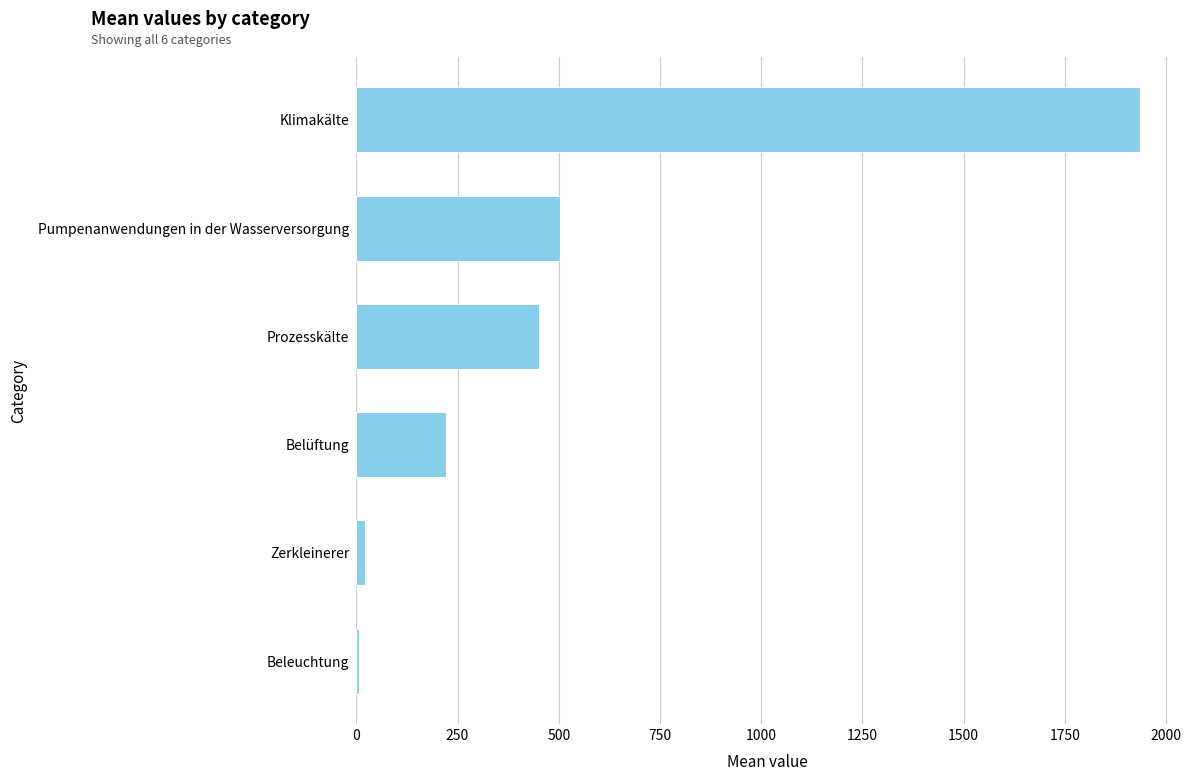

The value at Klimakälte is 1935.1. True or false?

True